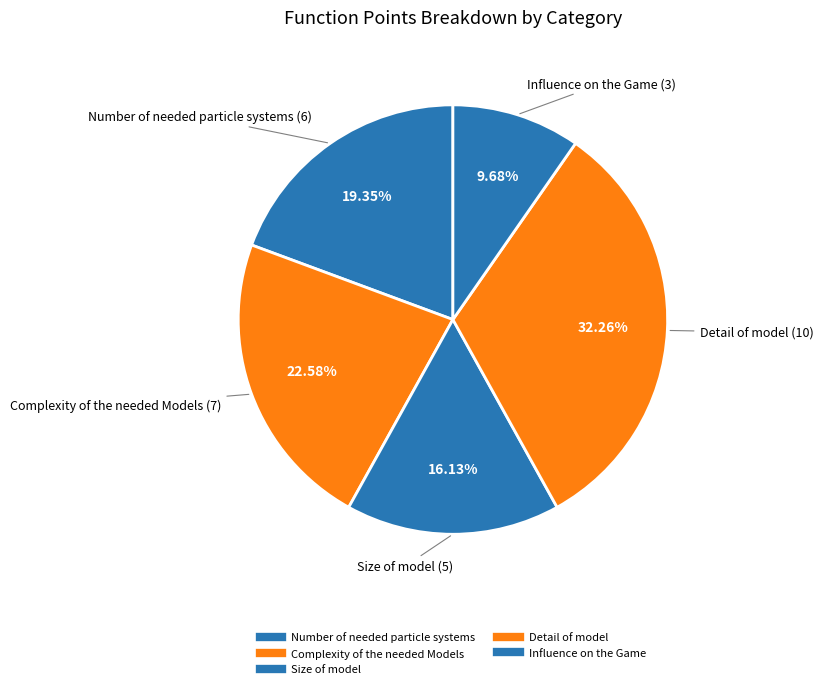

Between Influence on the Game and Size of model, which is larger?

Size of model